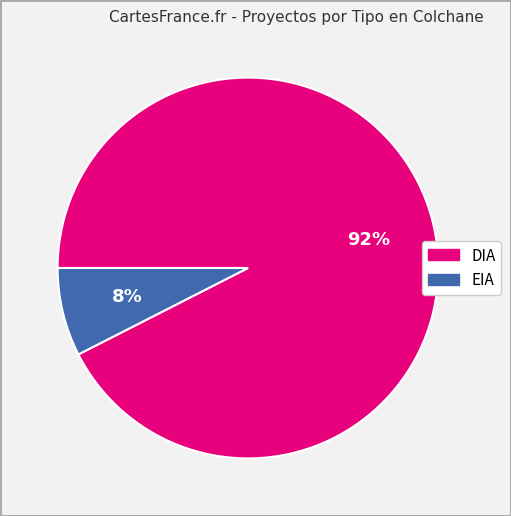

Which category has the biggest portion of the pie?

DIA